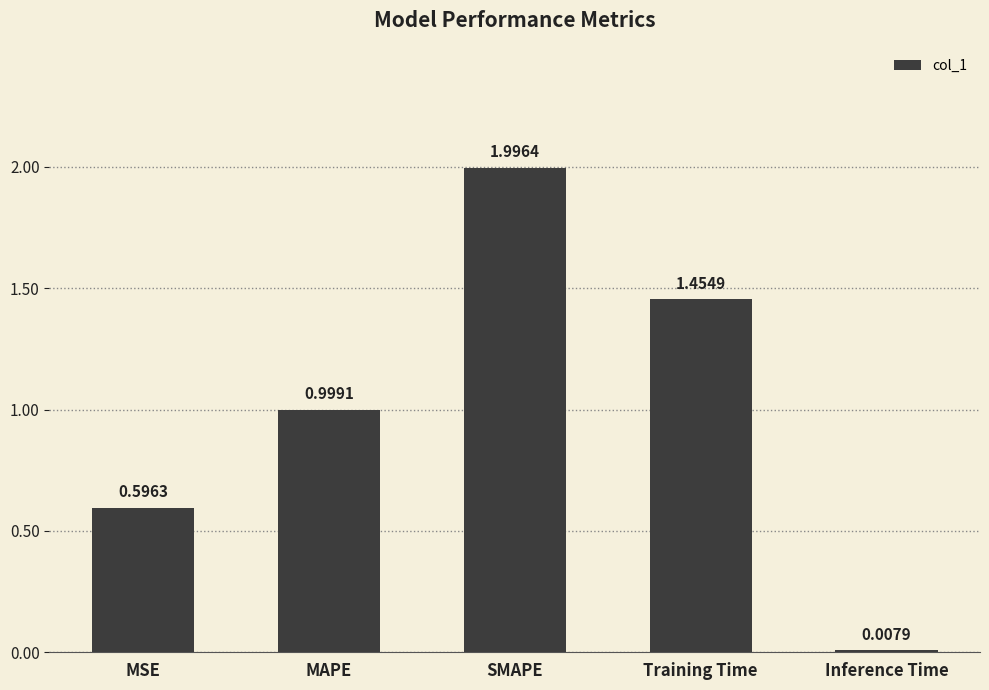

List the labels in order of value, largest first.

SMAPE, Training Time, MAPE, MSE, Inference Time